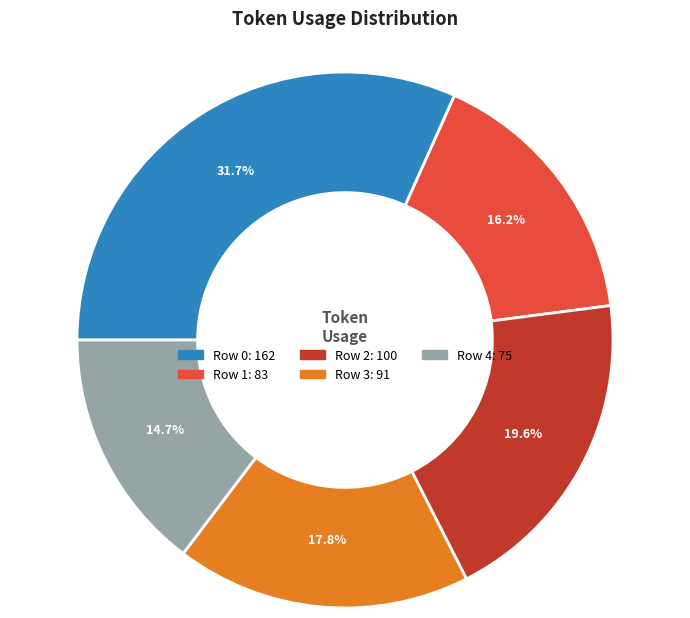

To the nearest percent, what portion does Row 4 represent?

15%